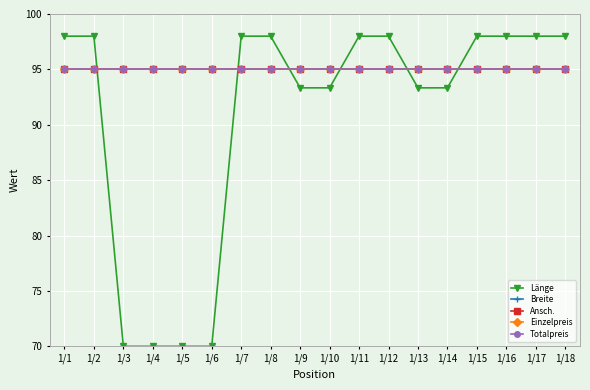

True or false: Ansch. and Einzelpreis intersect in this chart.

False